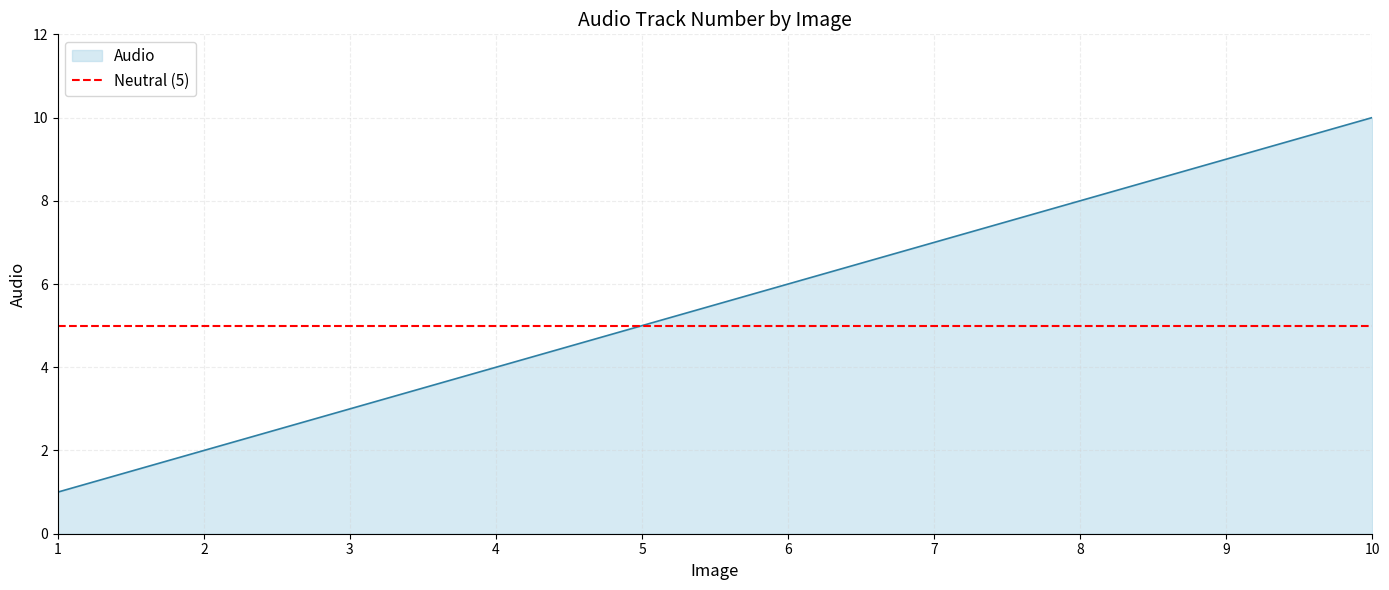

What is the difference between the values at 10 and 4?

6